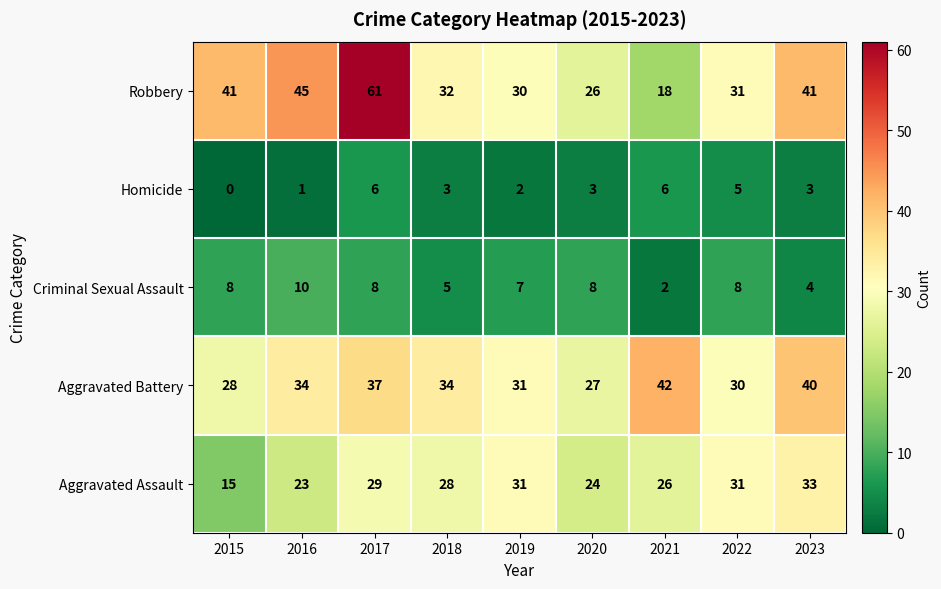

What is the difference between the highest and lowest values at 2015?

41